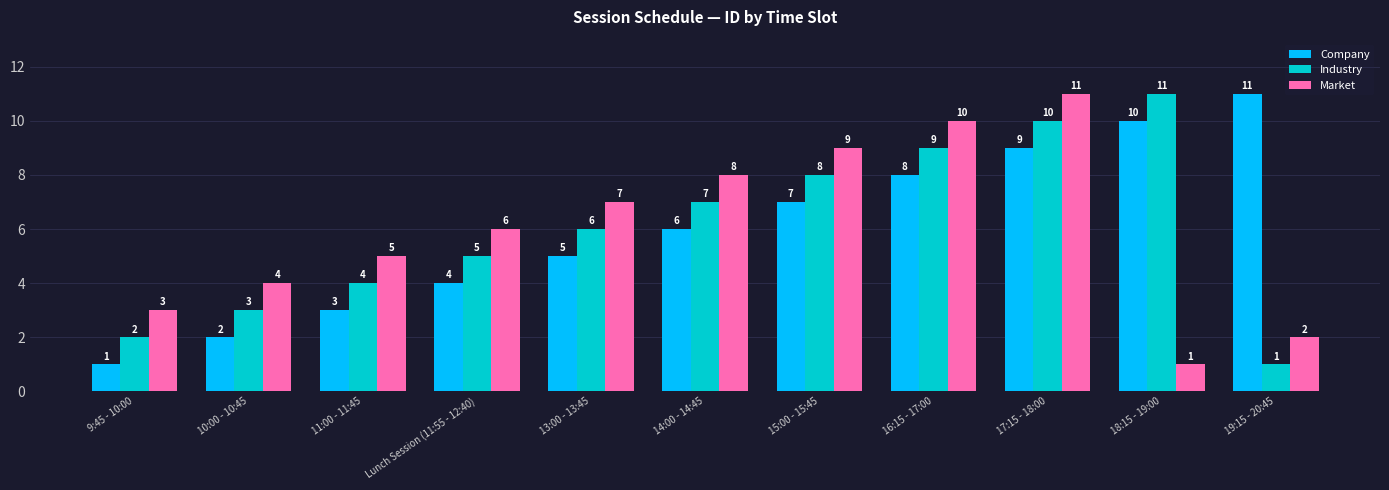

At 19:15 - 20:45, list the series in order from largest to smallest.

Company, Market, Industry